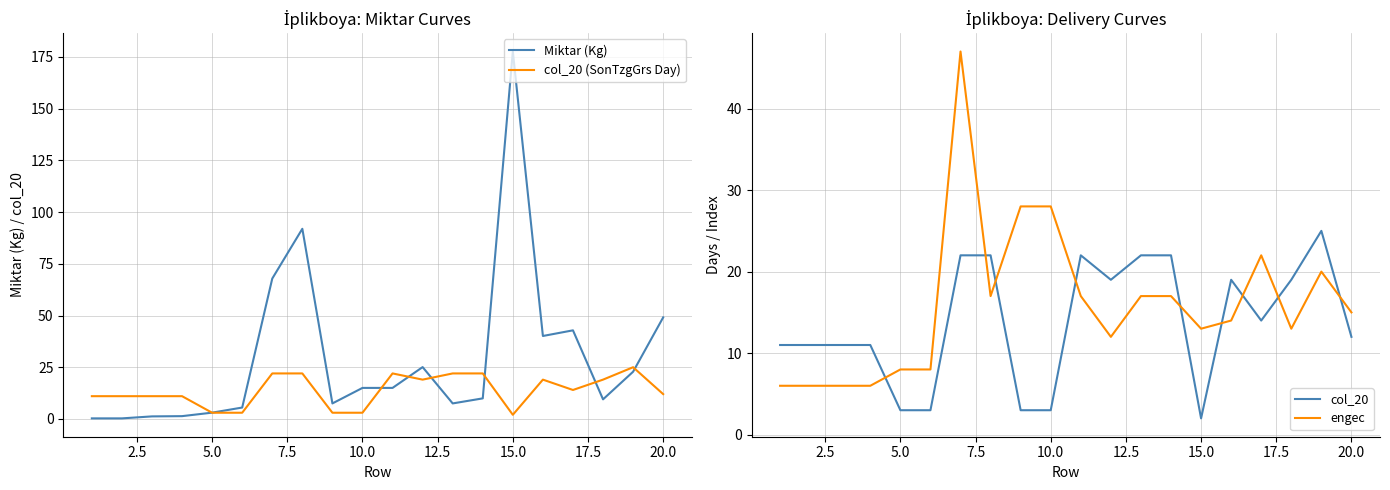

After their last crossing, which series has the higher values: col_20 or engec?

engec